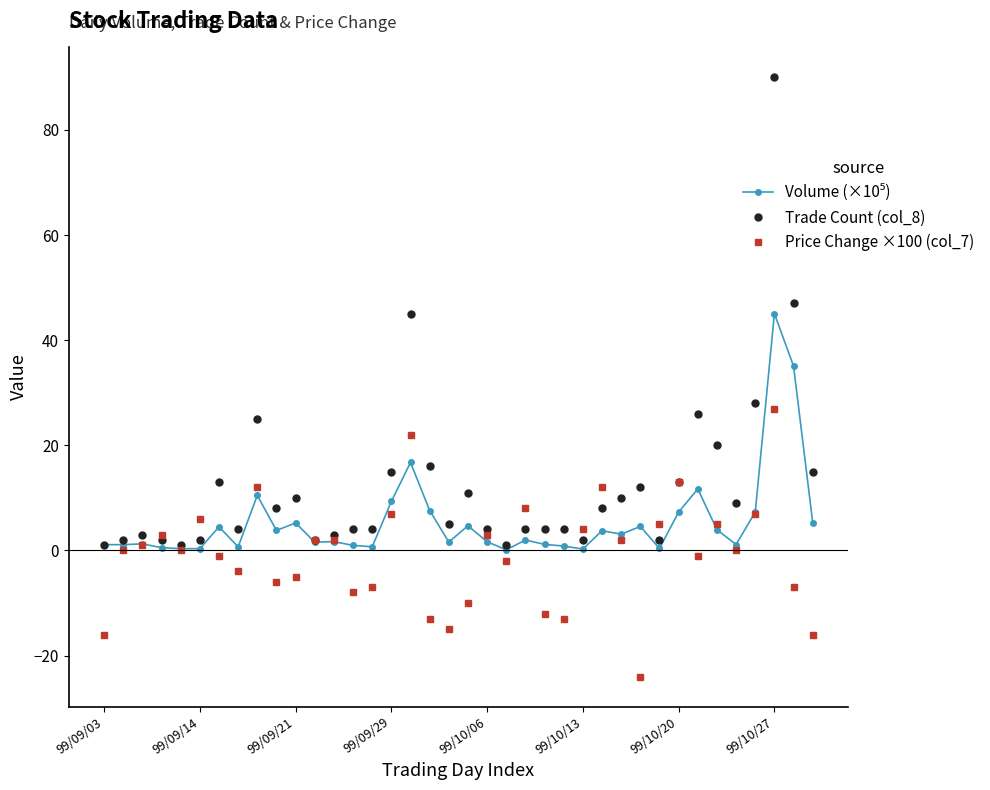

What is the lowest value of the Price Change ×100 (col_7) series?

-24.0